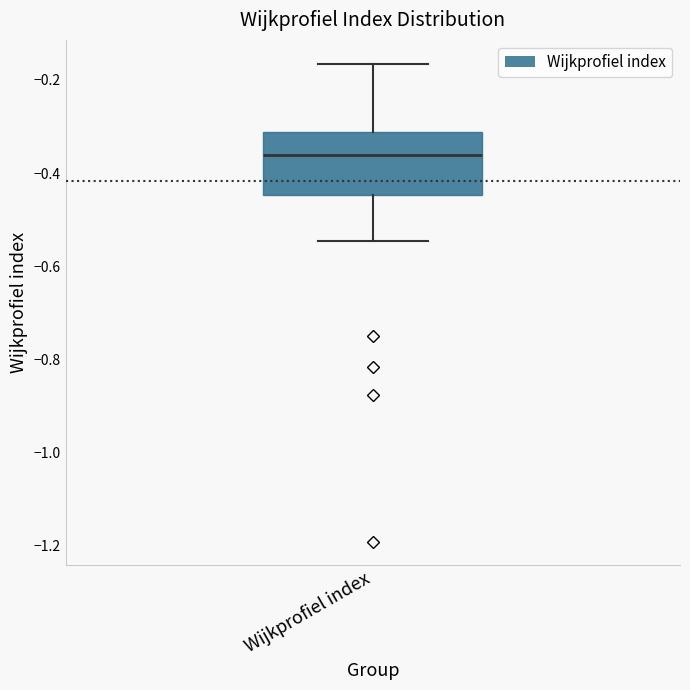

Transcribe this box plot: give where the median line is, the range the box spans, and where the two whiskers end, as read against the y-axis. The values are not printed on the chart, so give them approximately, as read against the axis.

median -0.36, box -0.44 to -0.32, whiskers -0.54 to -0.16